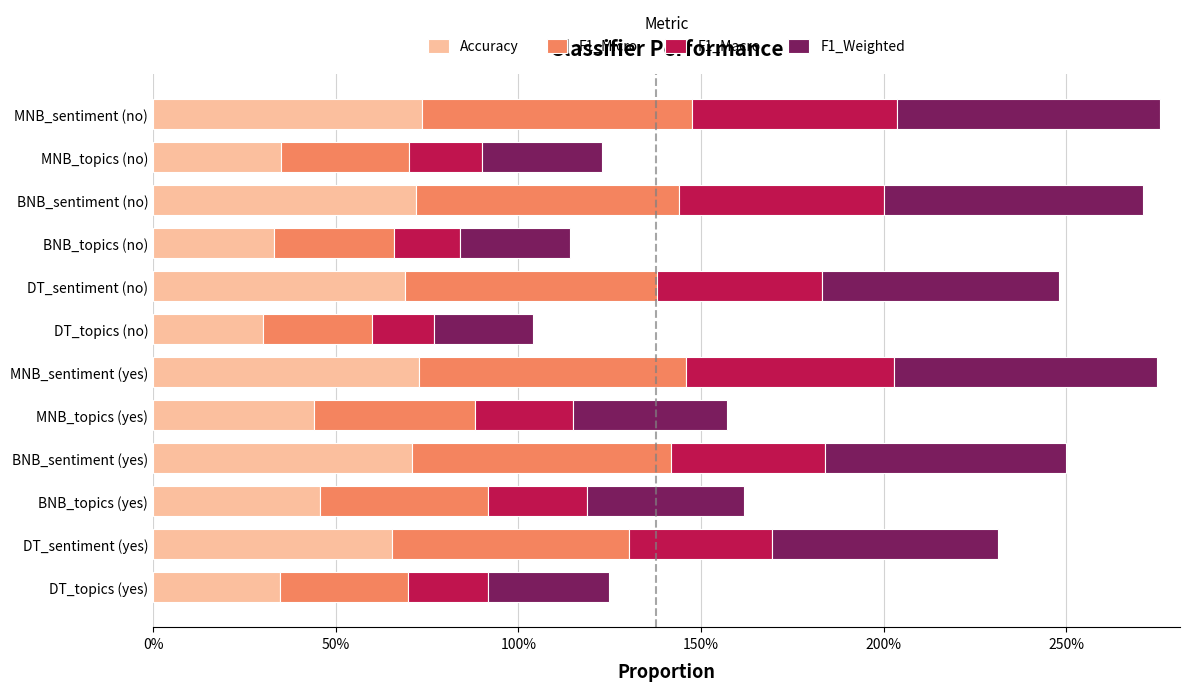

Which series has the largest total across all categories?

F1_Micro